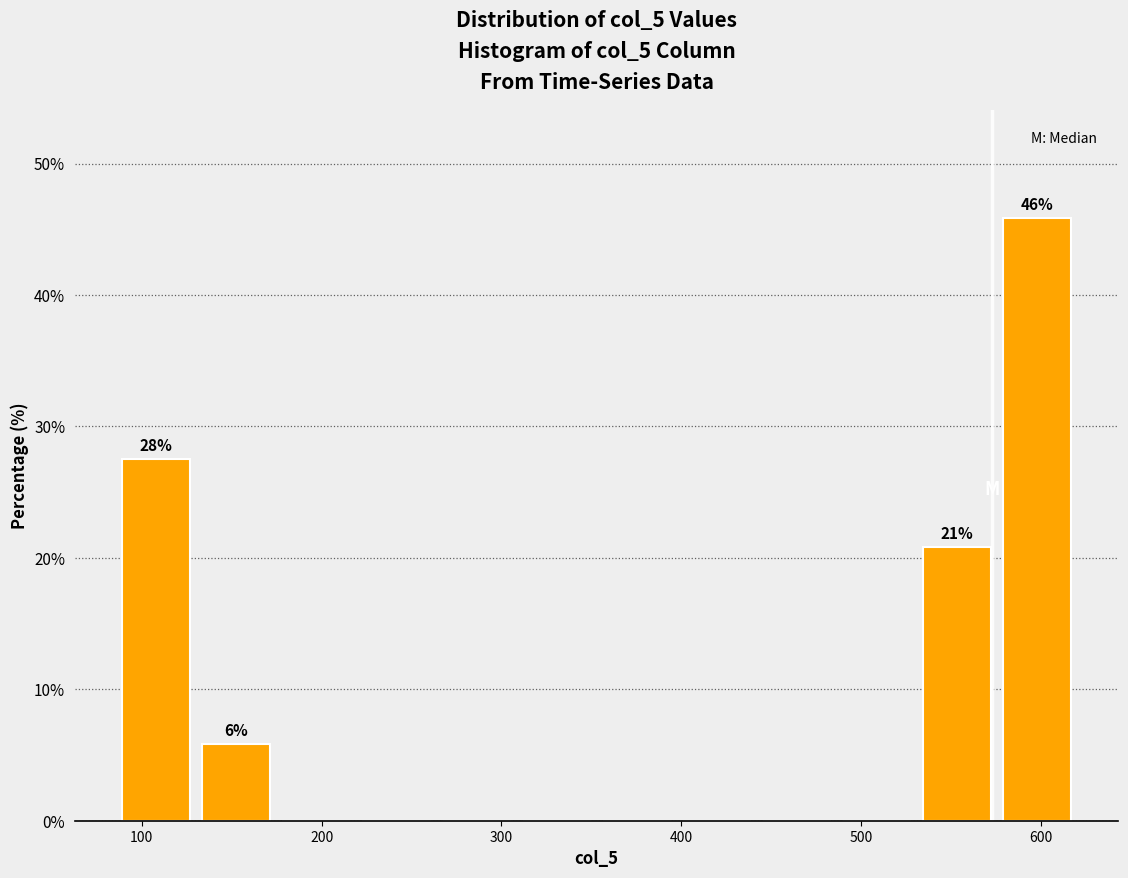

Over which range of the x-axis is the bar tallest?

580 to 620